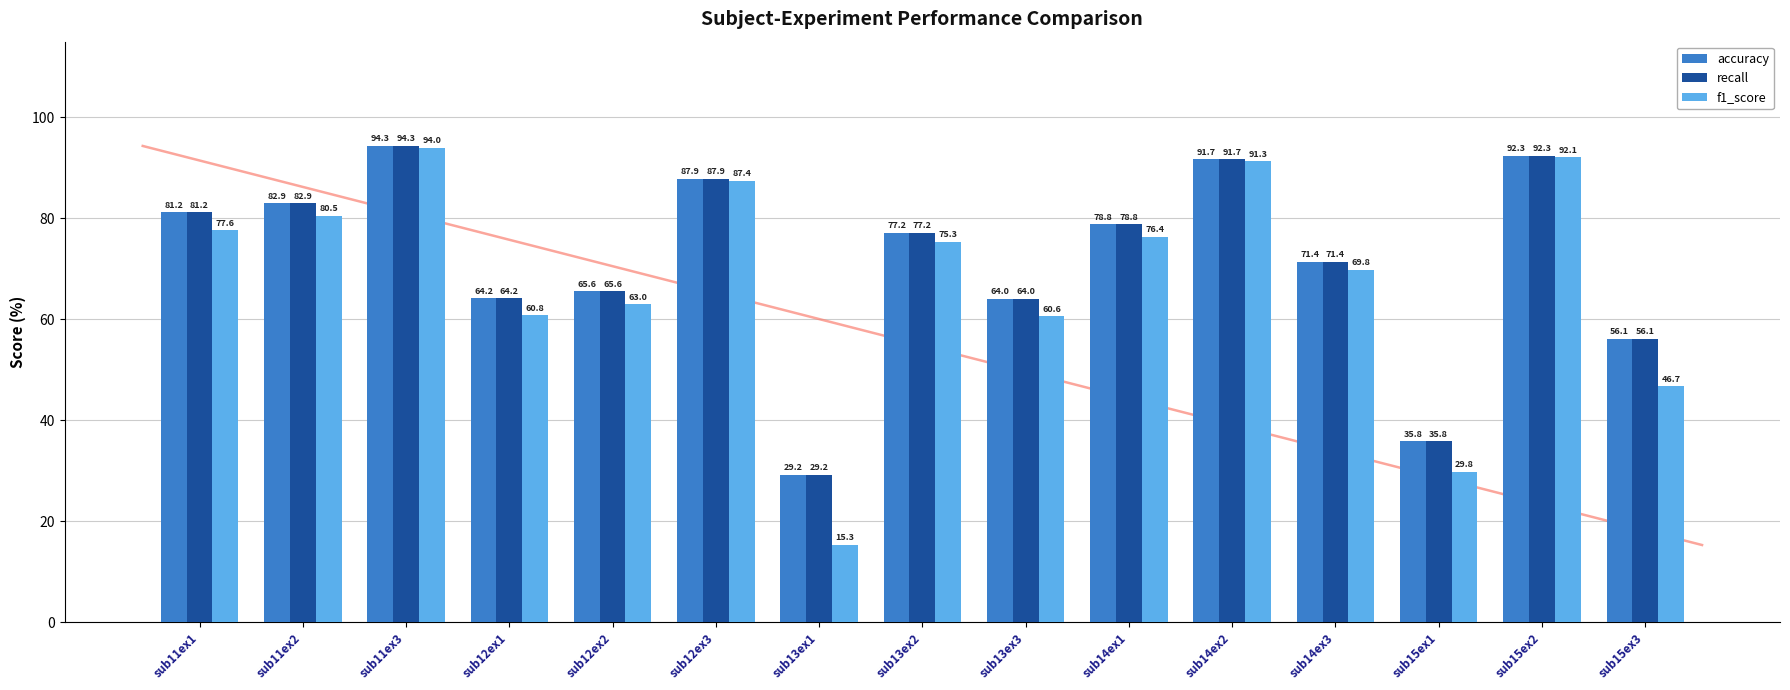

At which category does the chart reach its peak across all series?

sub11ex3